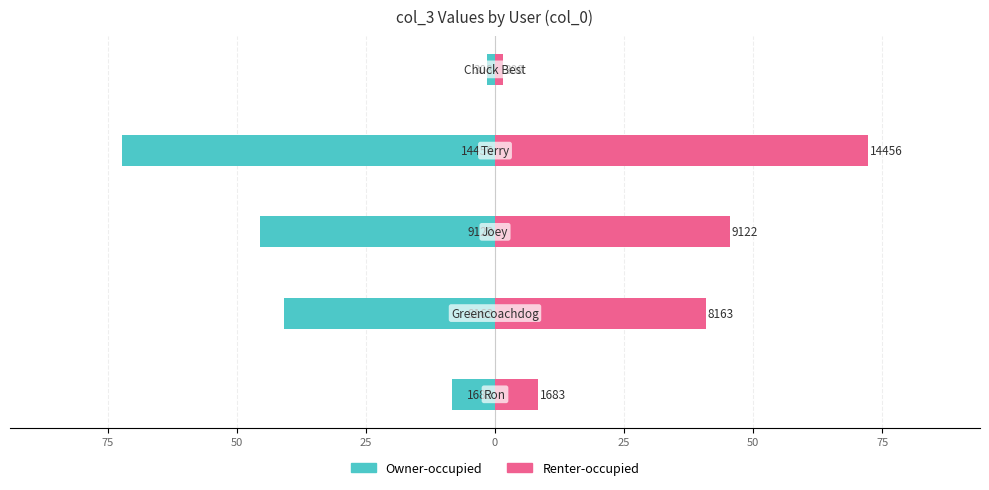

What value does the Renter-occupied series have at 75?

40.8